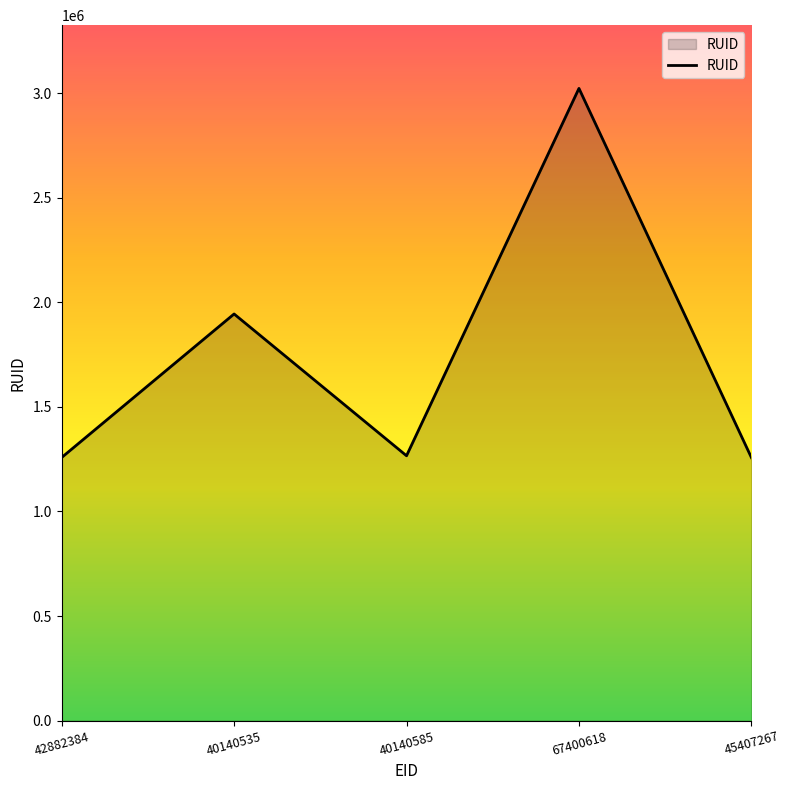

Does the chart have visible grid lines?

No